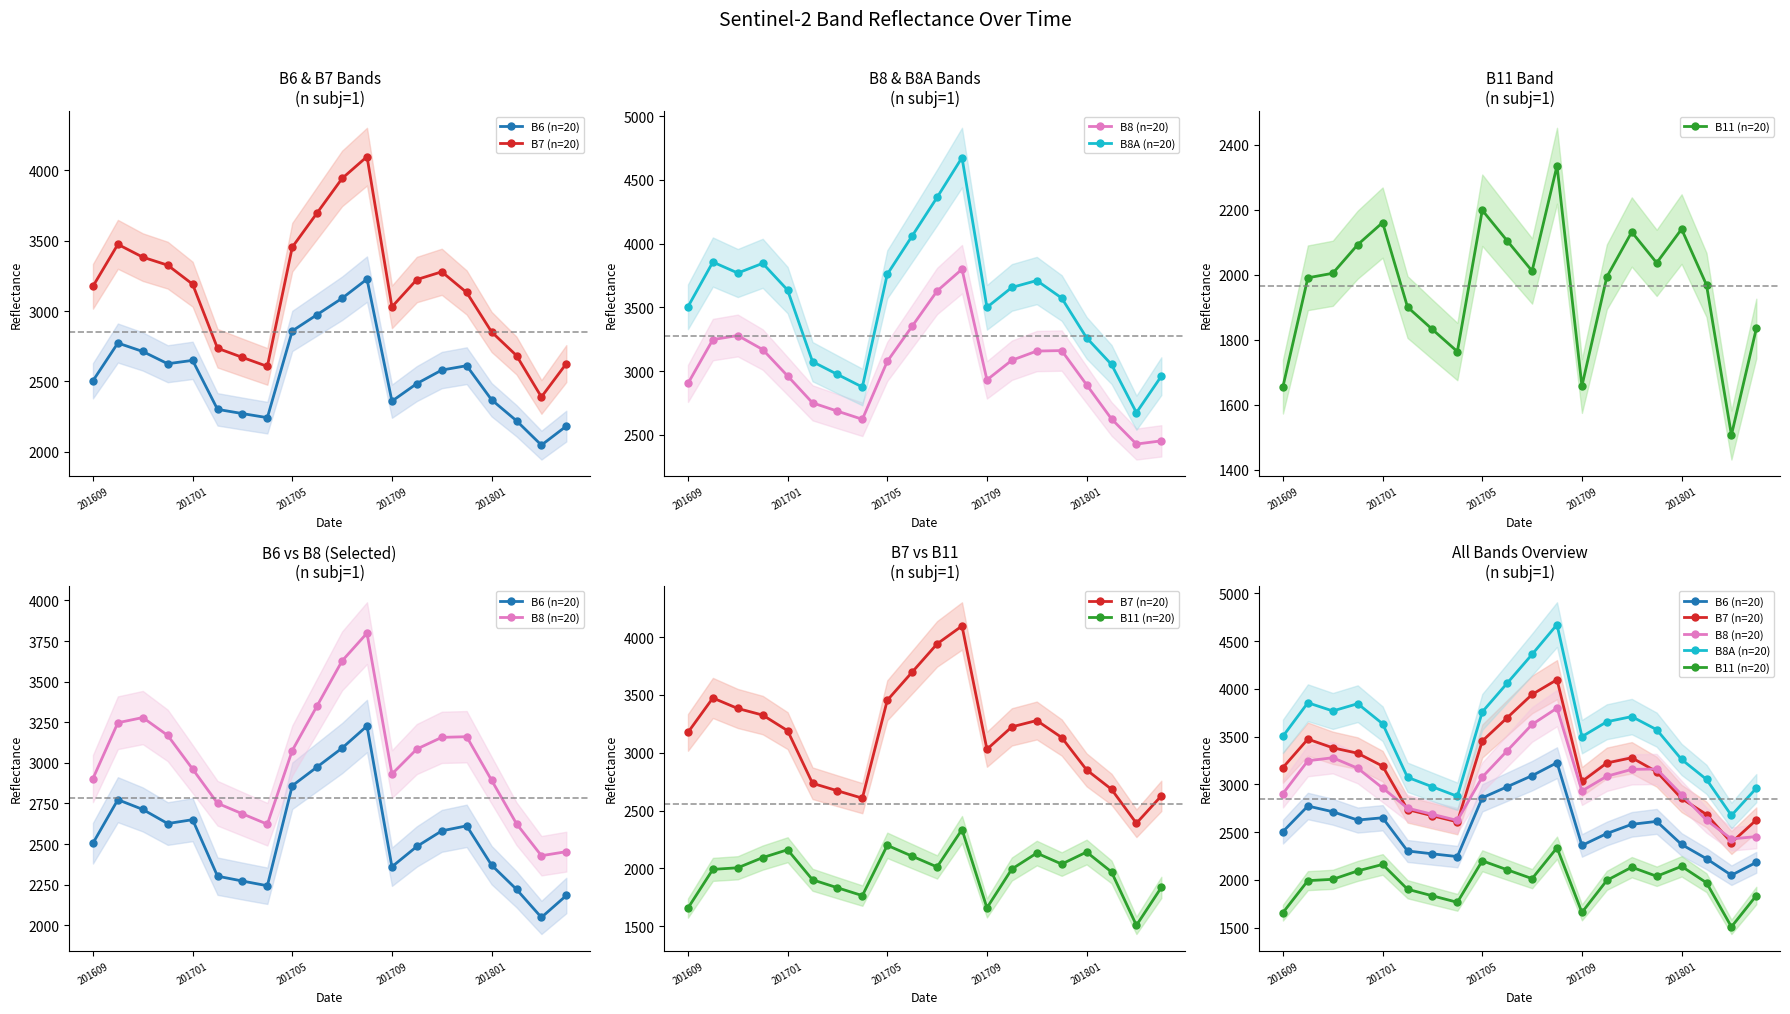

True or false: B7 (n=20) and B8A (n=20) cross at least once.

False